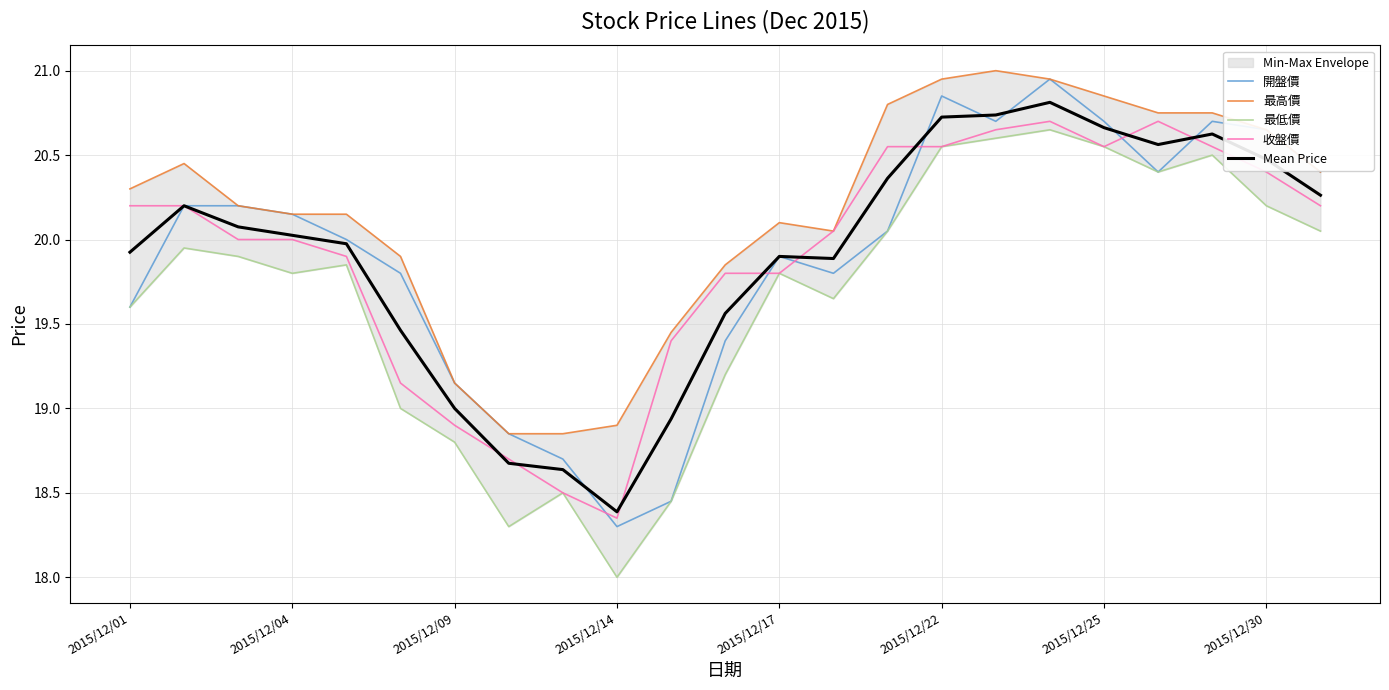

The value of 收盤價 at 2015/12/30 is 36.4. True or false?

False